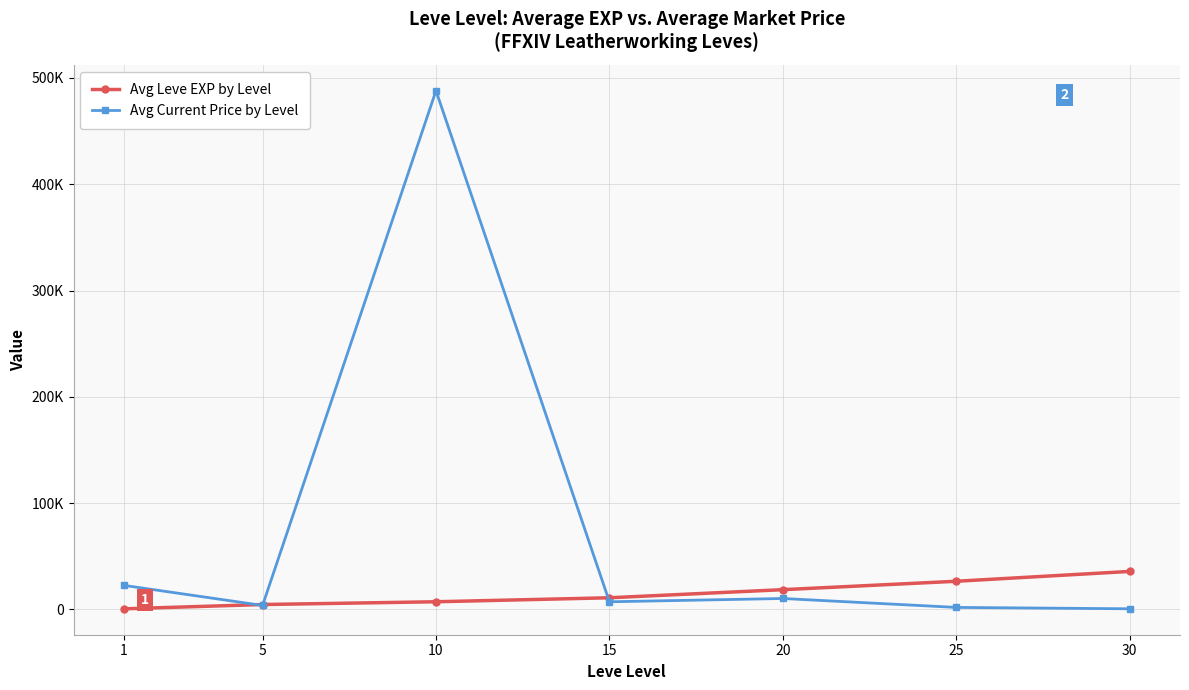

Rank the categories by Avg Current Price by Level value from highest to lowest.

10, 1, 20, 15, 5, 25, 30